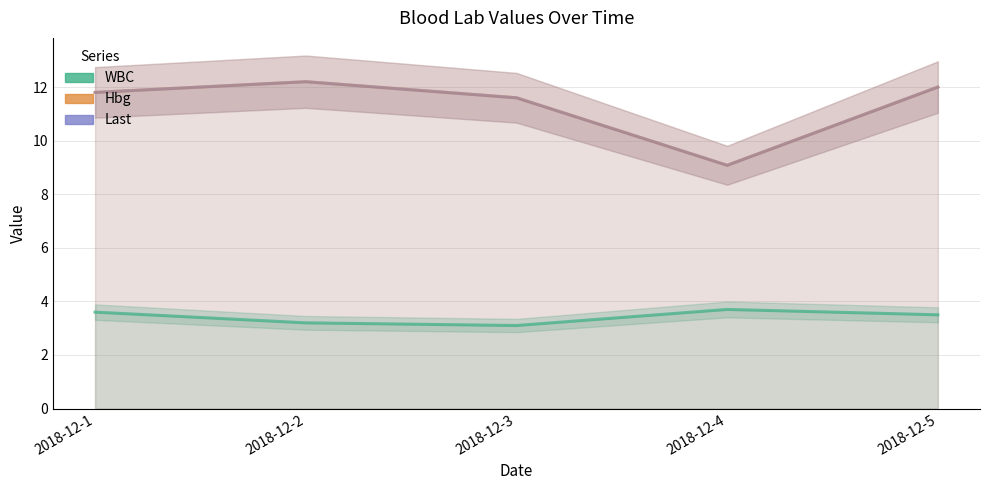

At how many categories does at least one series exceed 9?

5